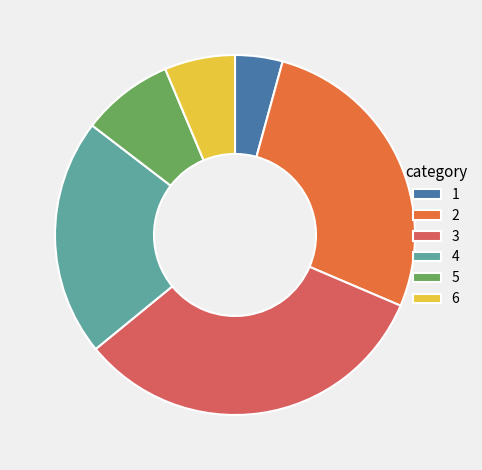

Which category has the smallest portion of the pie?

1